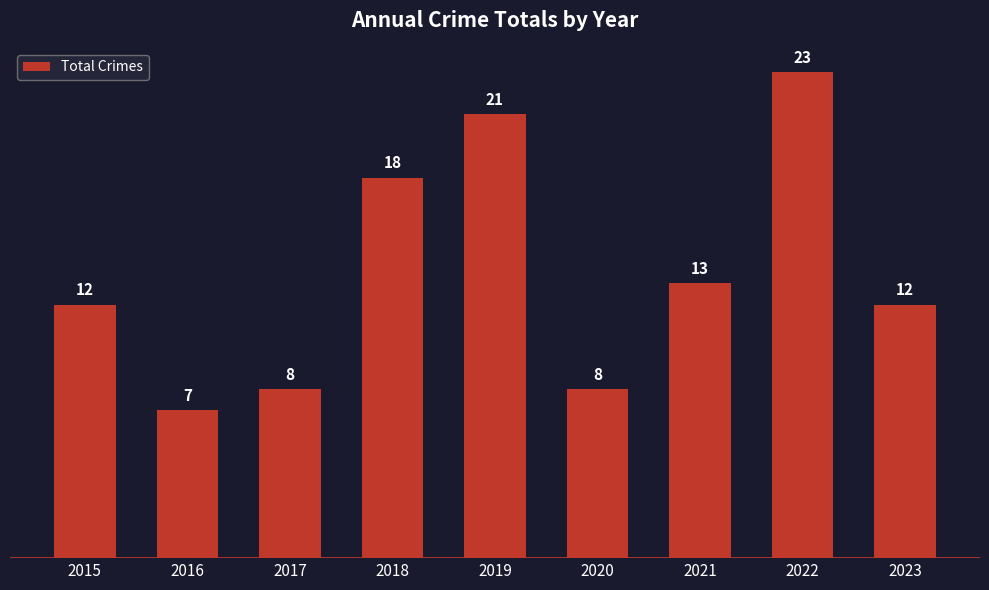

At which category does the chart reach its minimum across all series?

2016